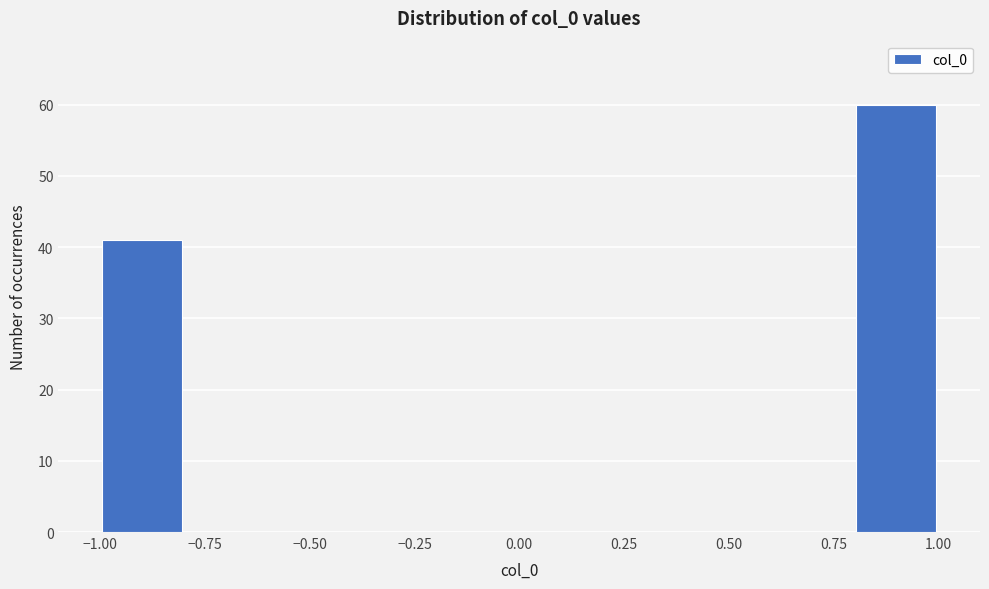

Over which range of the x-axis is the bar tallest?

0.8 to 1.0